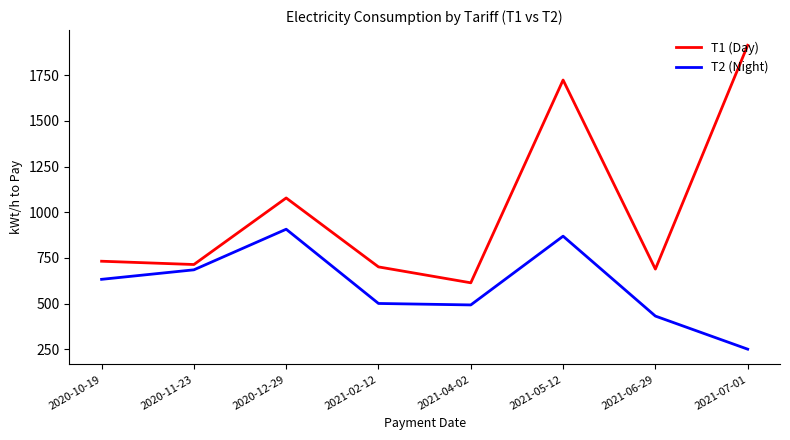

Which series changed the most between 2020-12-29 and 2021-07-01?

T1 (Day)